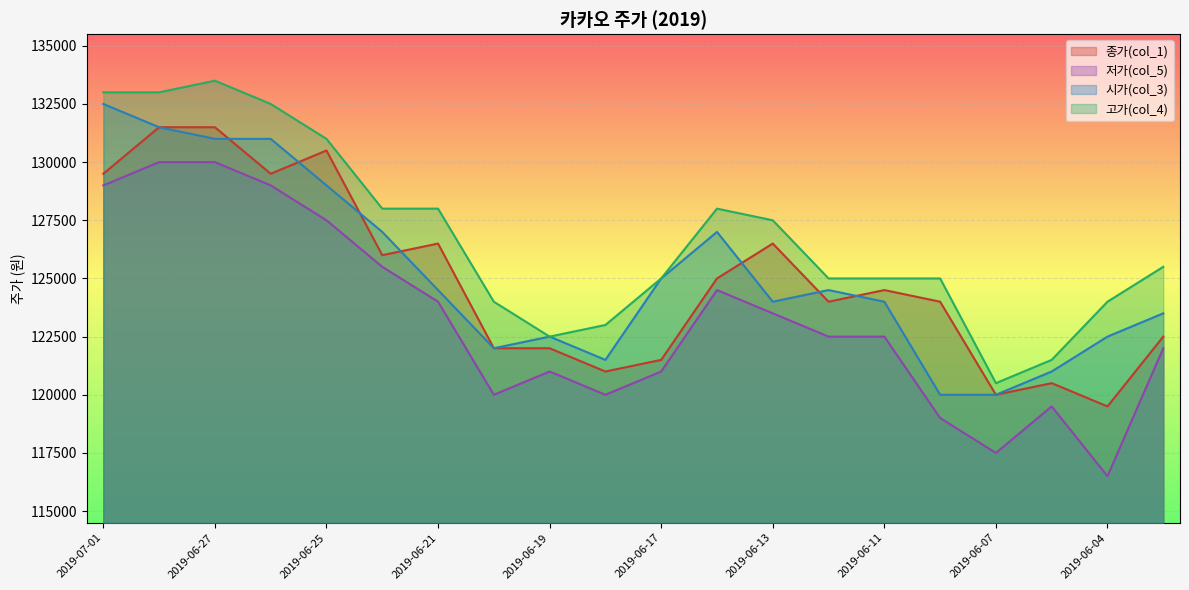

What is the greatest value displayed?

133500